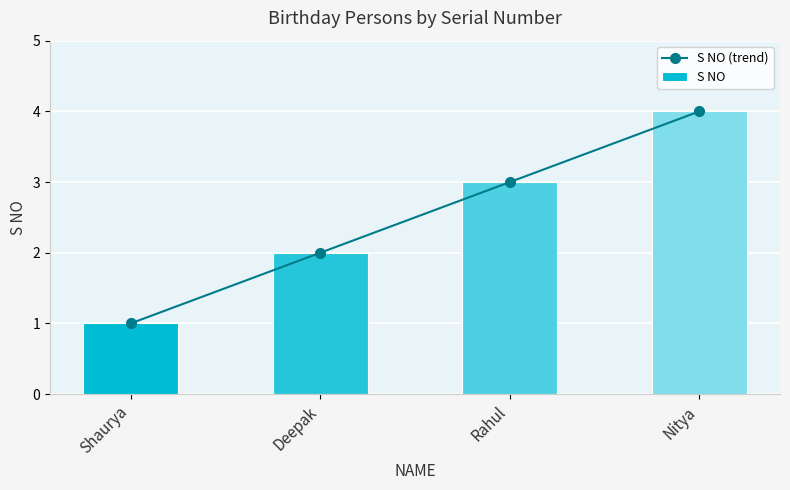

Which series has the largest total across all categories?

S NO (trend)